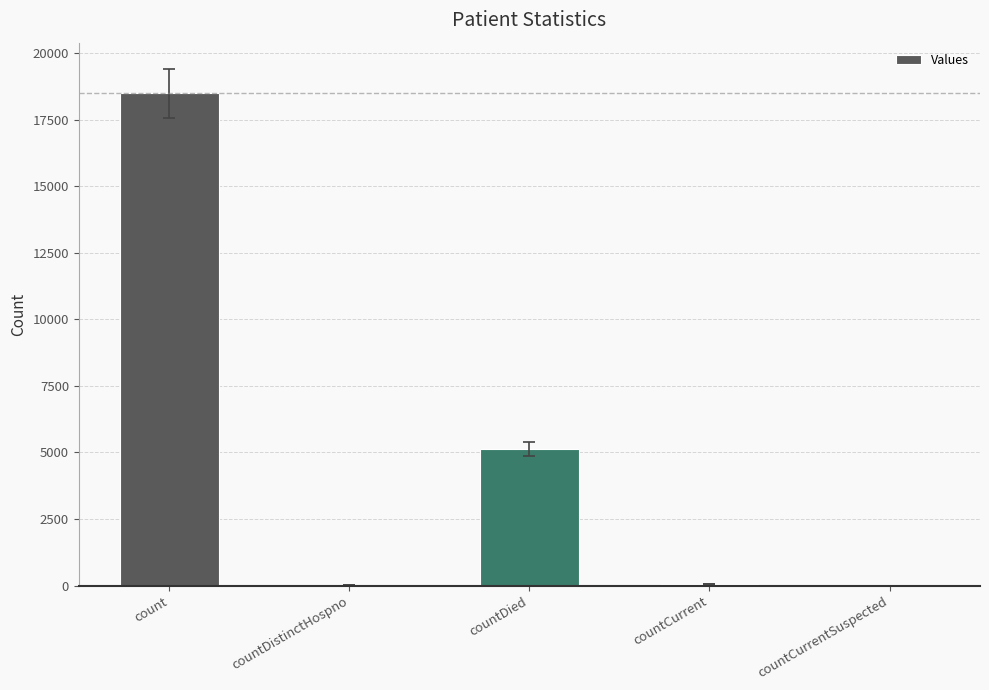

What is the maximum value shown in the chart?

18506